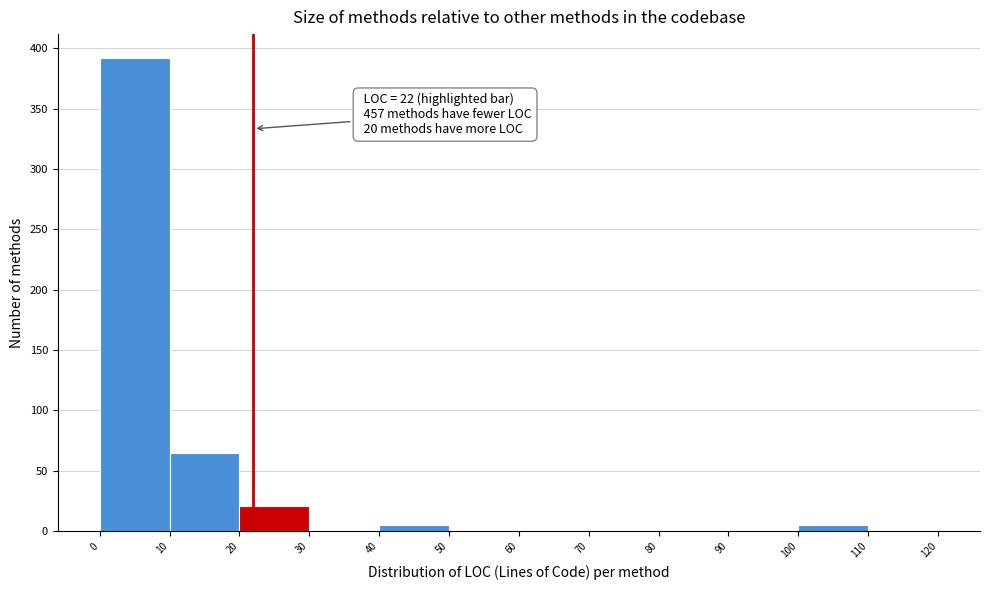

Over which range of the x-axis is the bar tallest?

0 to 10